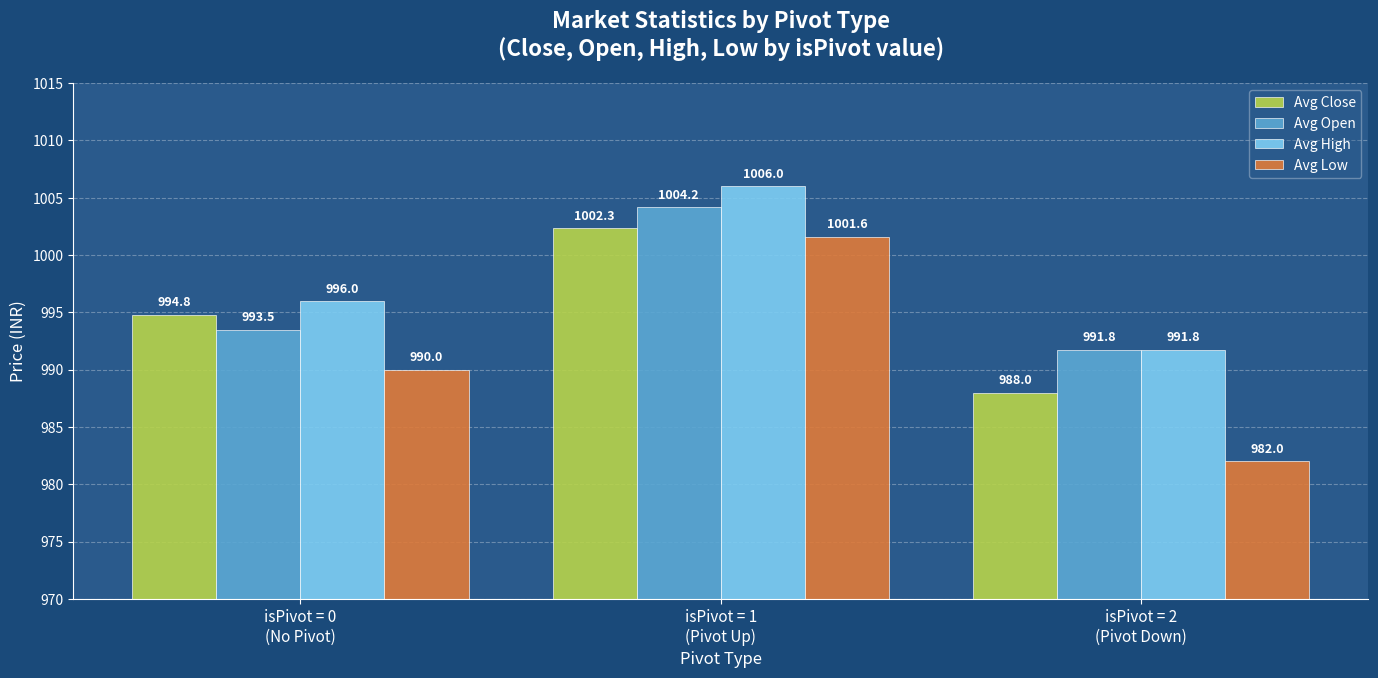

What is the average value of the Avg Open series?

996.5